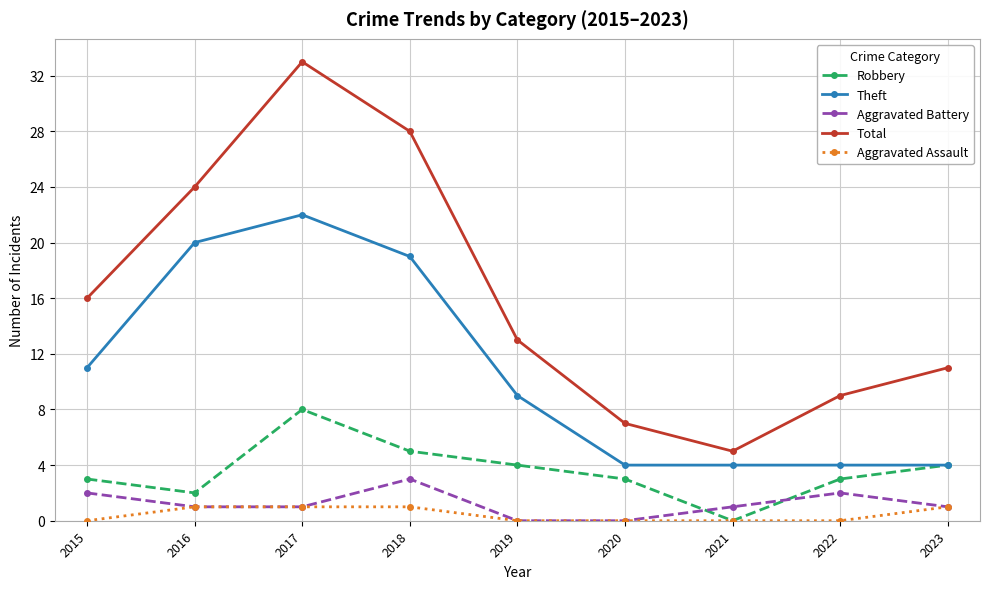

At which category is the sum across all series the highest?

2017